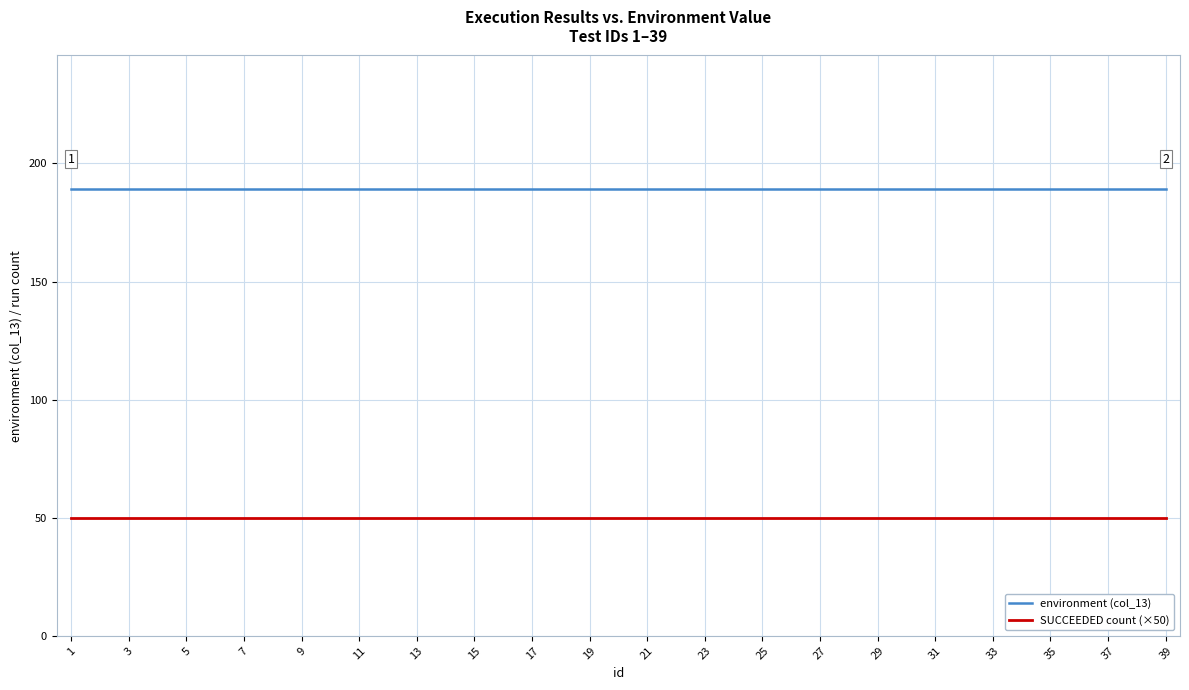

Reading left to right, extract all data points from this chart.

environment (col_13): 189	189	189	189	189	189	189	189	189	189	189	189	189	189	189	189	189	189	189	189	189	189	189	189	189	189	189	189	189	189	189	189	189	189	189	189	189	189	189
SUCCEEDED count (×50): 50	50	50	50	50	50	50	50	50	50	50	50	50	50	50	50	50	50	50	50	50	50	50	50	50	50	50	50	50	50	50	50	50	50	50	50	50	50	50